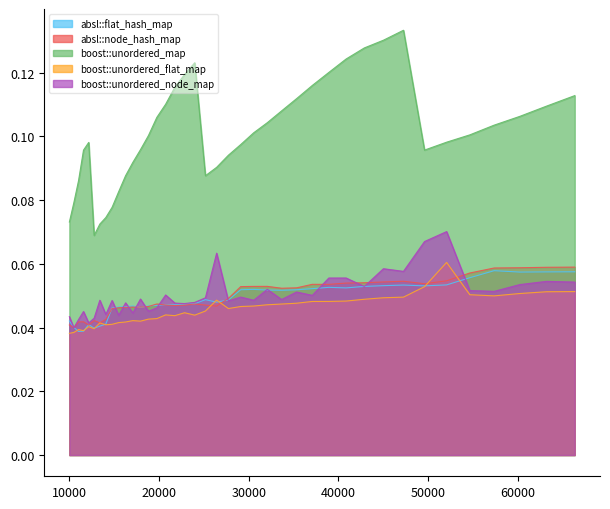

How many boost::unordered_flat_map values are between 0 and 1?

40